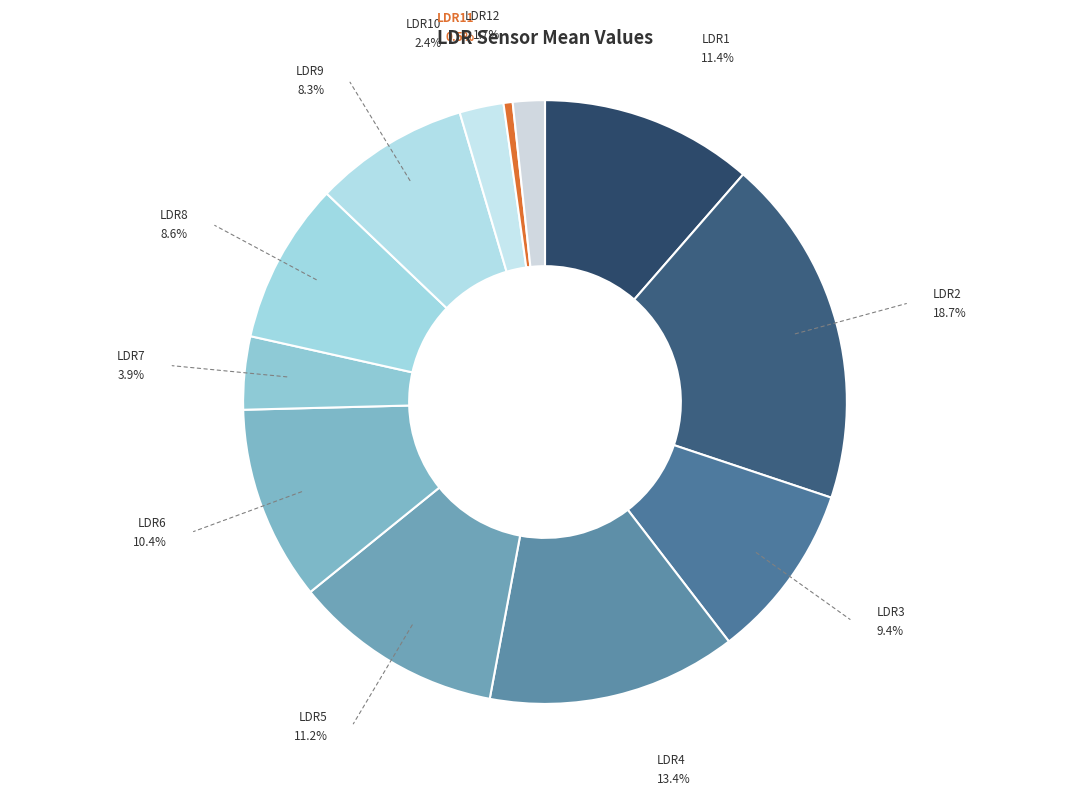

To the nearest percent, what is the difference between the LDR3 and LDR6 slice percentages?

1%